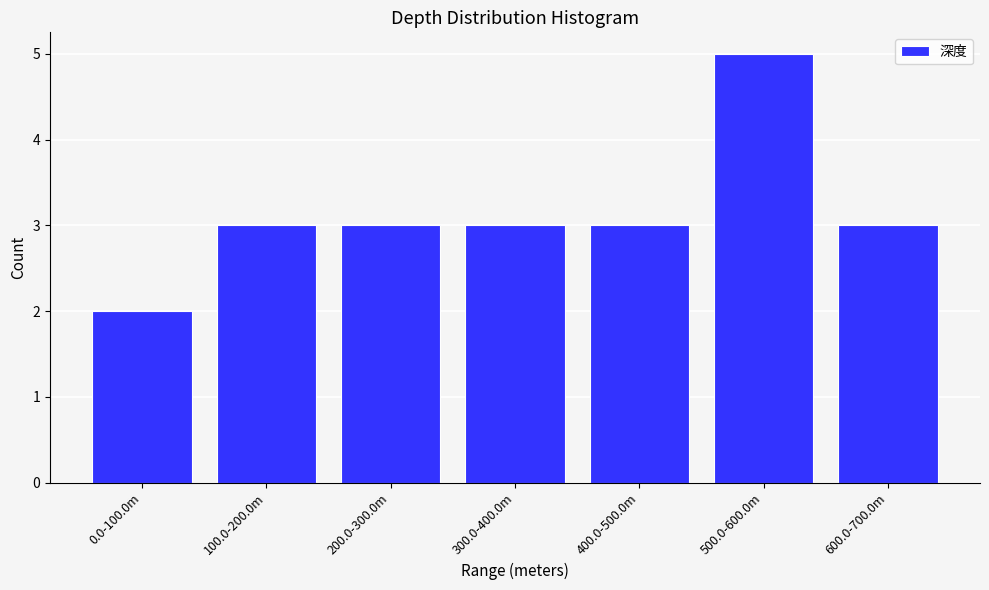

Reading right to left, transcribe all the data shown in this chart.

600.0-700.0m=3	500.0-600.0m=5	400.0-500.0m=3	300.0-400.0m=3	200.0-300.0m=3	100.0-200.0m=3	0.0-100.0m=2